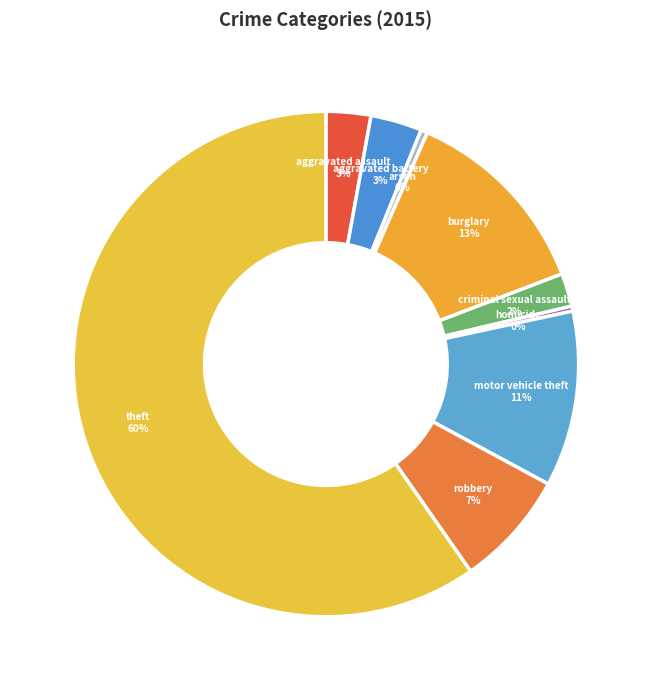

Count the number of slices in the pie.

9